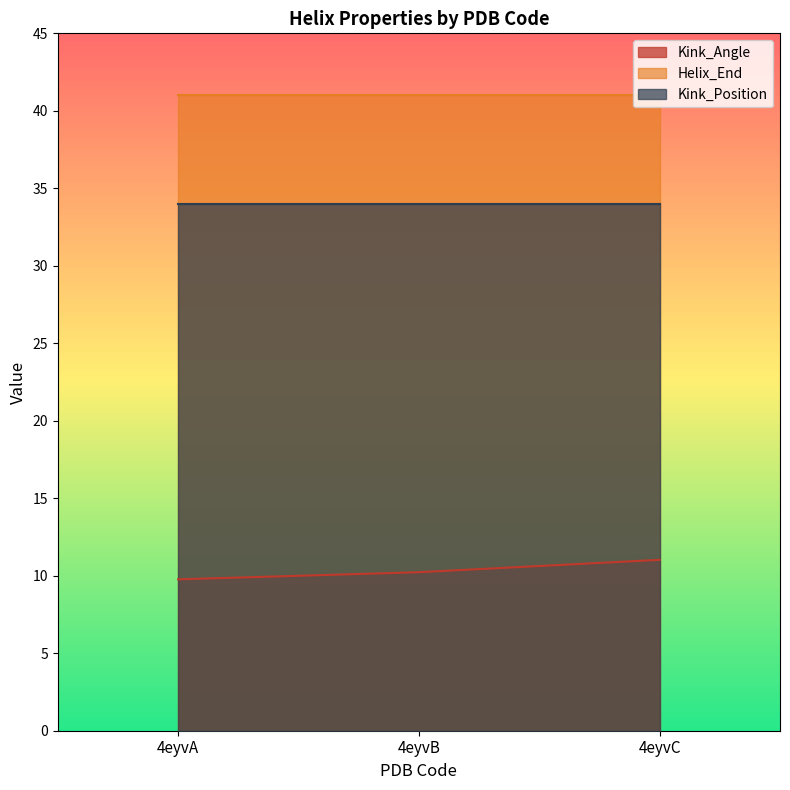

Between 4eyvC and 4eyvB, which is larger?

4eyvC